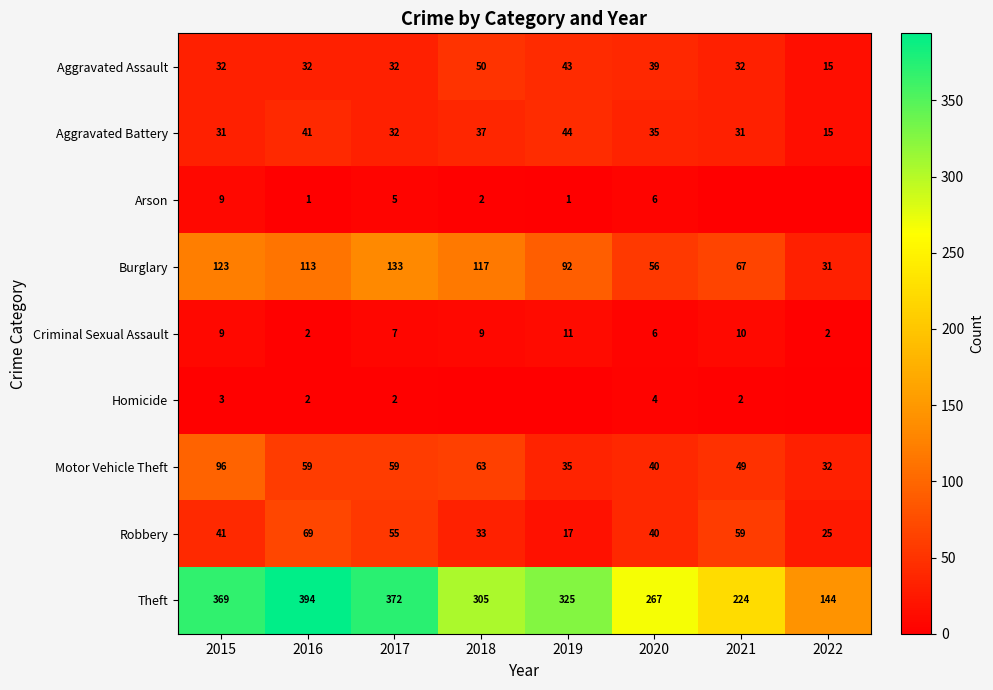

How many distinct data groups are displayed?

9